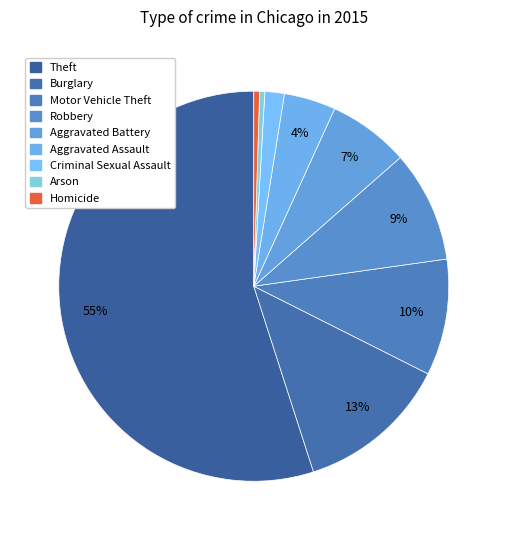

To the nearest percent, what is the average slice percentage?

11%